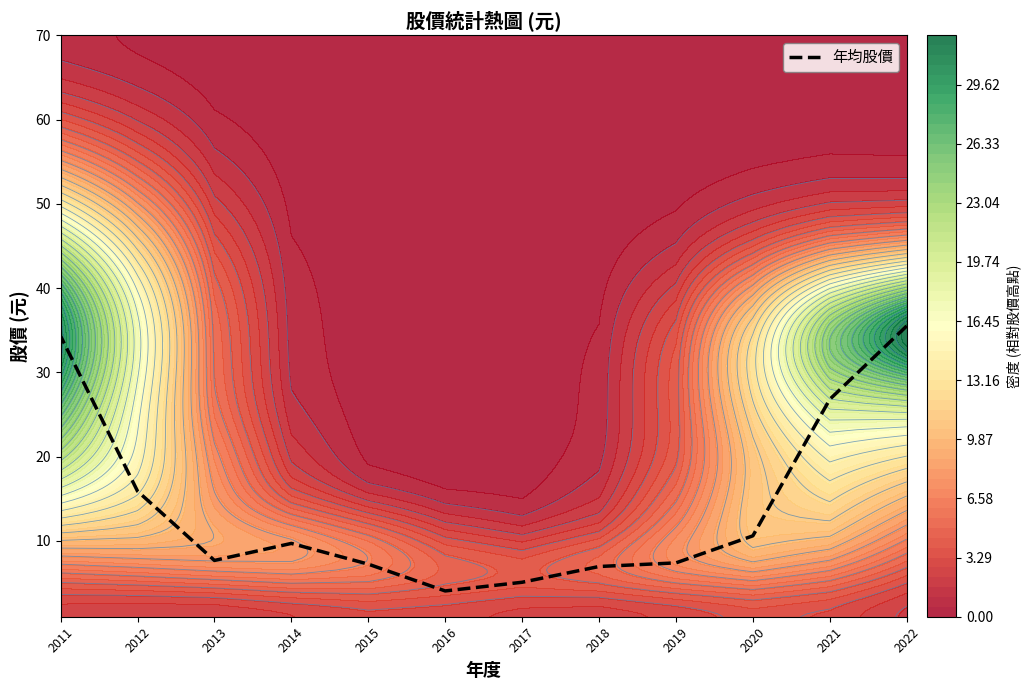

Where is the data nearest to the value 19?

2012